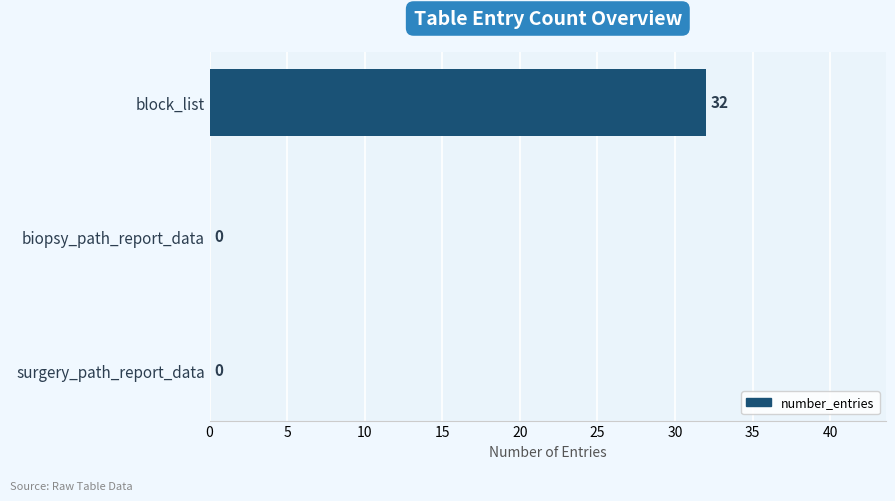

What is the average value?

11